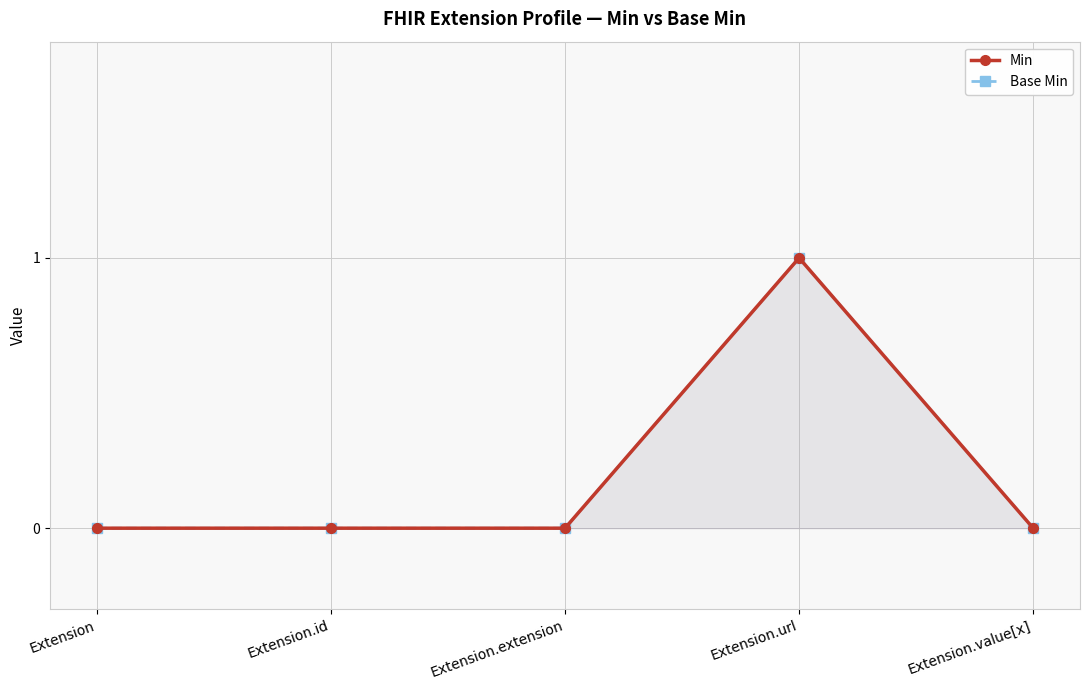

Reading right to left, list all the values displayed in this chart.

Min: Extension.value[x]=0	Extension.url=1	Extension.extension=0	Extension.id=0	Extension=0
Base Min: Extension.value[x]=0	Extension.url=1	Extension.extension=0	Extension.id=0	Extension=0